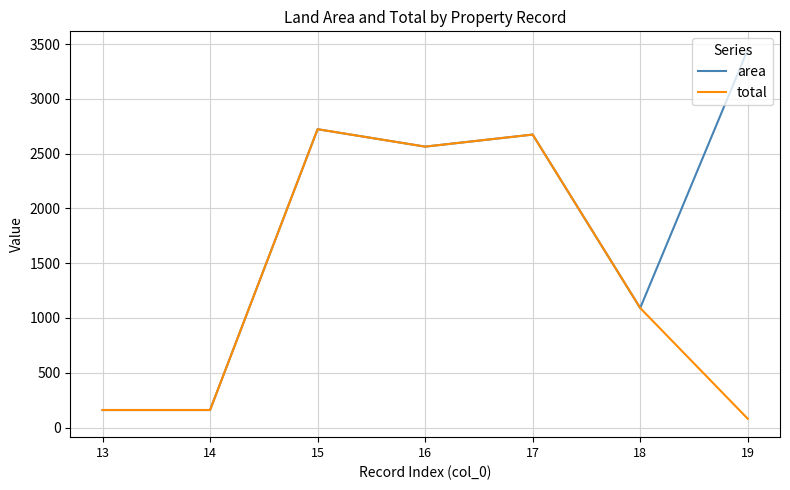

Rank the series by their average value, from lowest to highest.

total, area